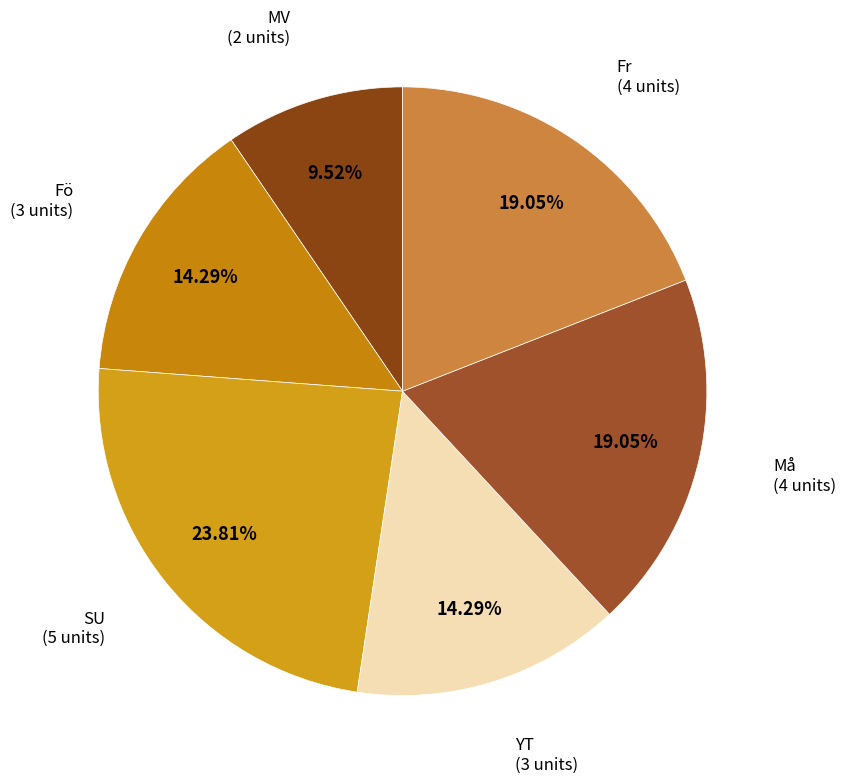

The Fö slice represents 14% of the pie. True or false?

True